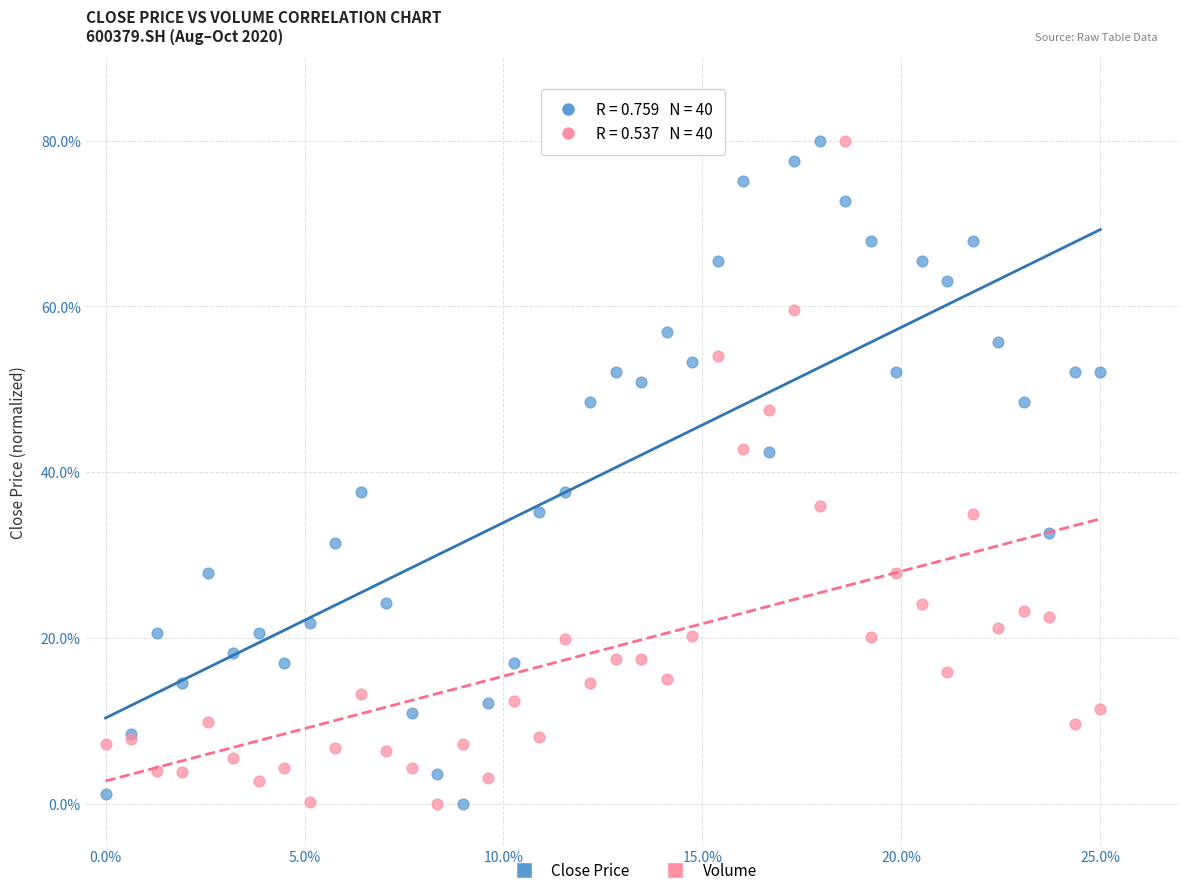

What is the X range (max minus min) for the scatter plot?

25.0